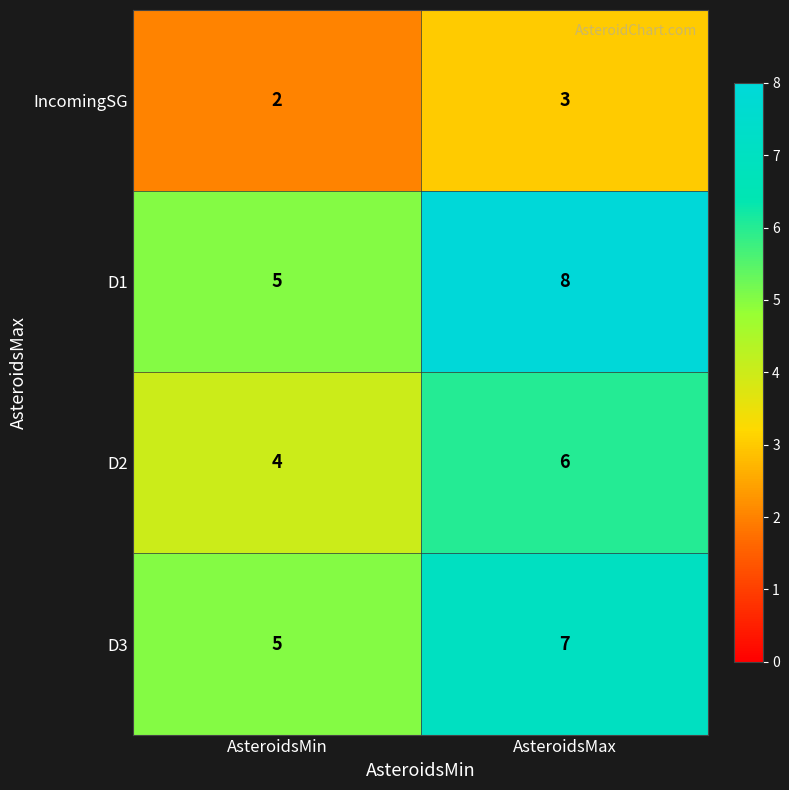

How many series are shown in this chart?

4